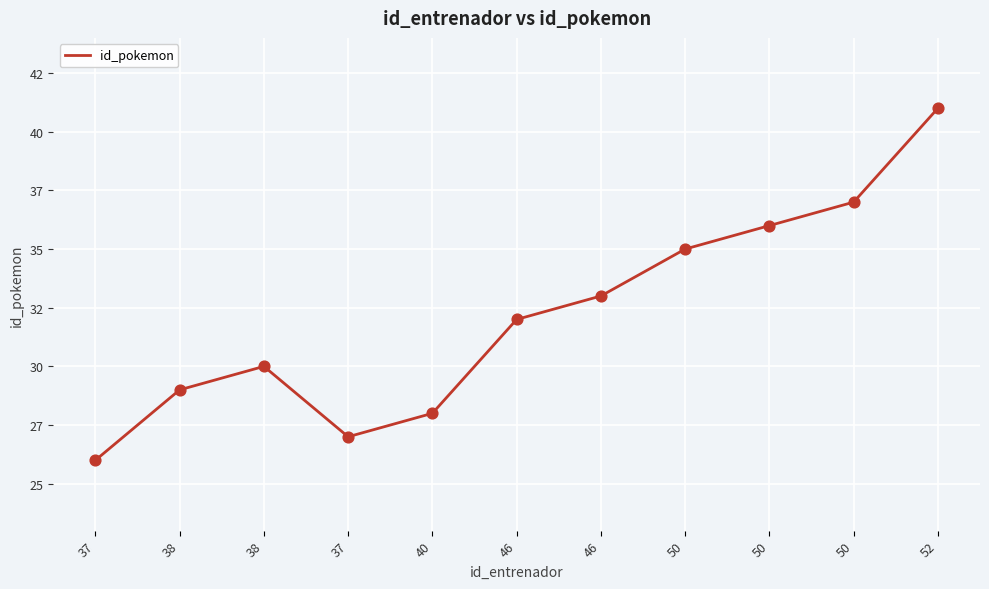

Does the chart have visible grid lines?

Yes